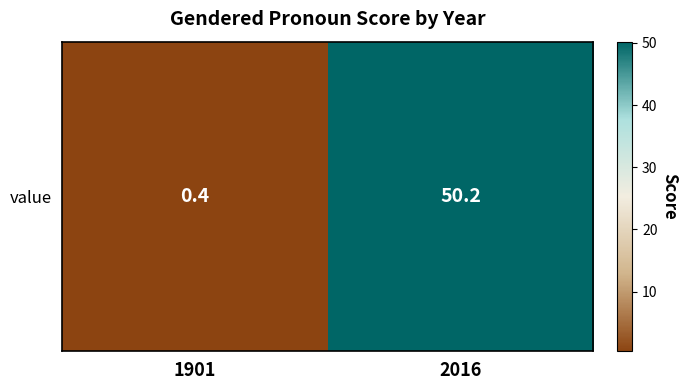

At which label does the data first exceed 50?

2016